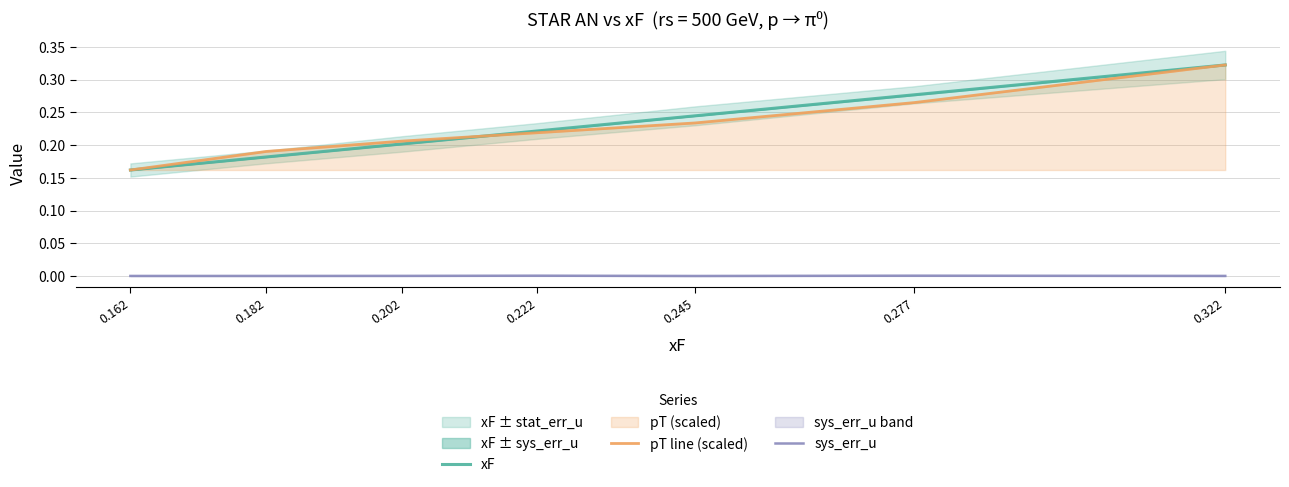

In sys_err_u, how many points are lower than both neighbors (excluding endpoints)?

1